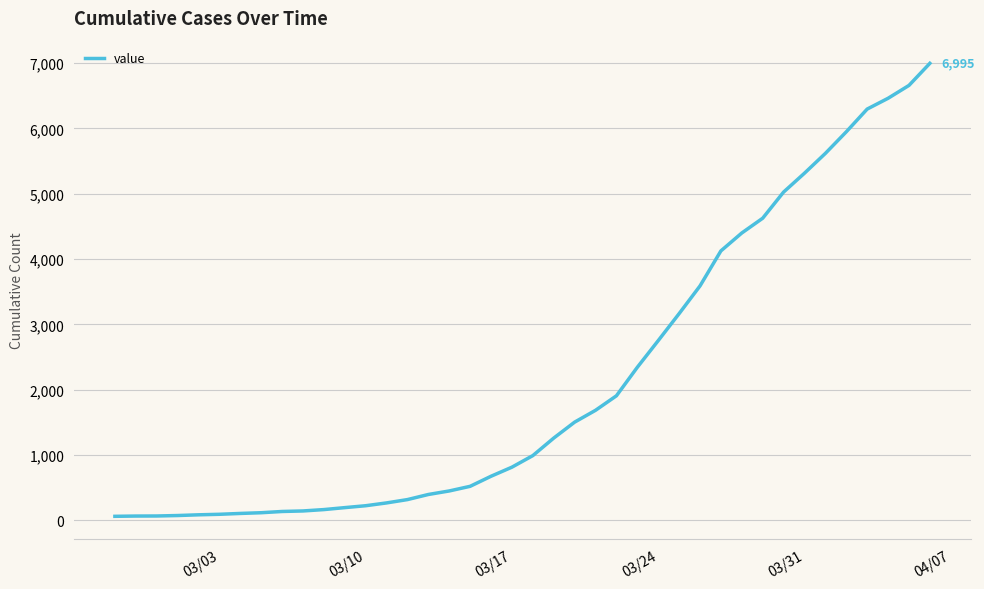

What is the difference between the maximum and minimum values?

6931